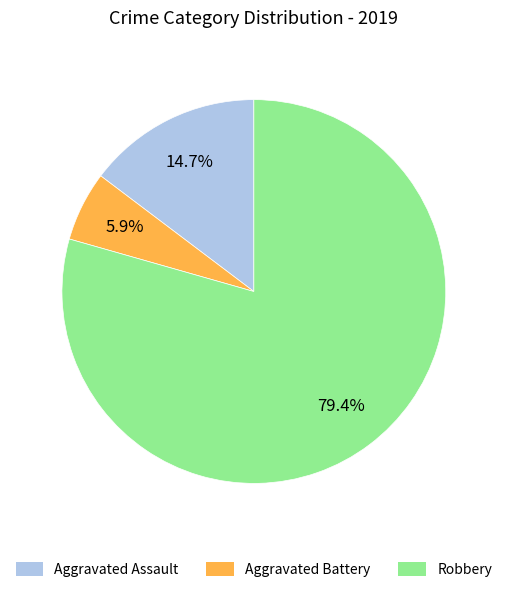

Do Aggravated Battery and Aggravated Assault together represent more than half of the pie?

No